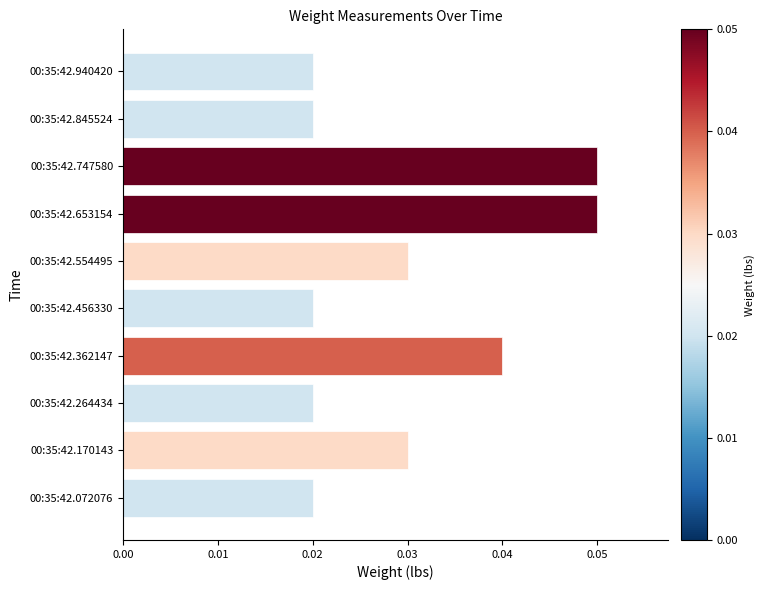

Between 00:35:42.072076 and 00:35:42.653154, which is larger?

00:35:42.653154